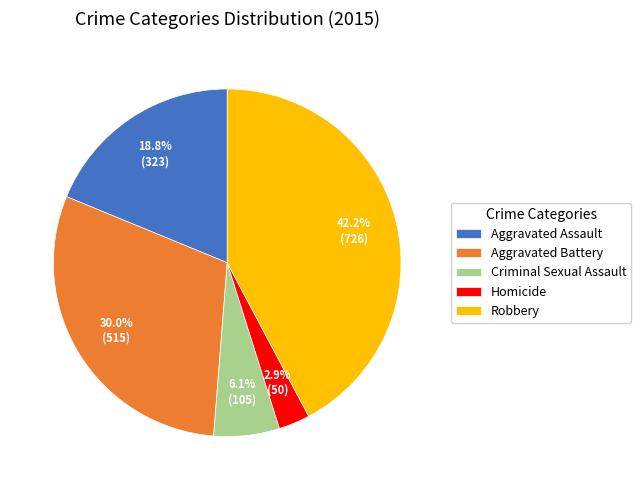

To the nearest percent, what percentage of the pie is Aggravated Assault?

19%